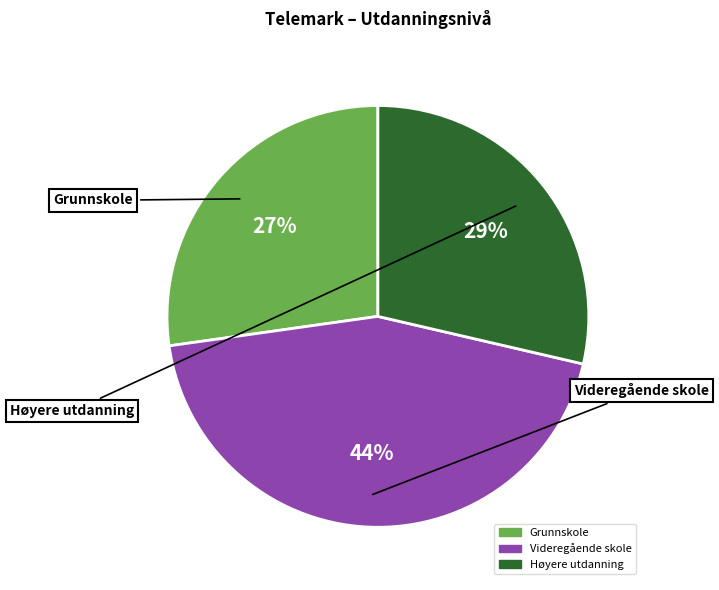

What is the smallest slice in the pie chart?

Grunnskole